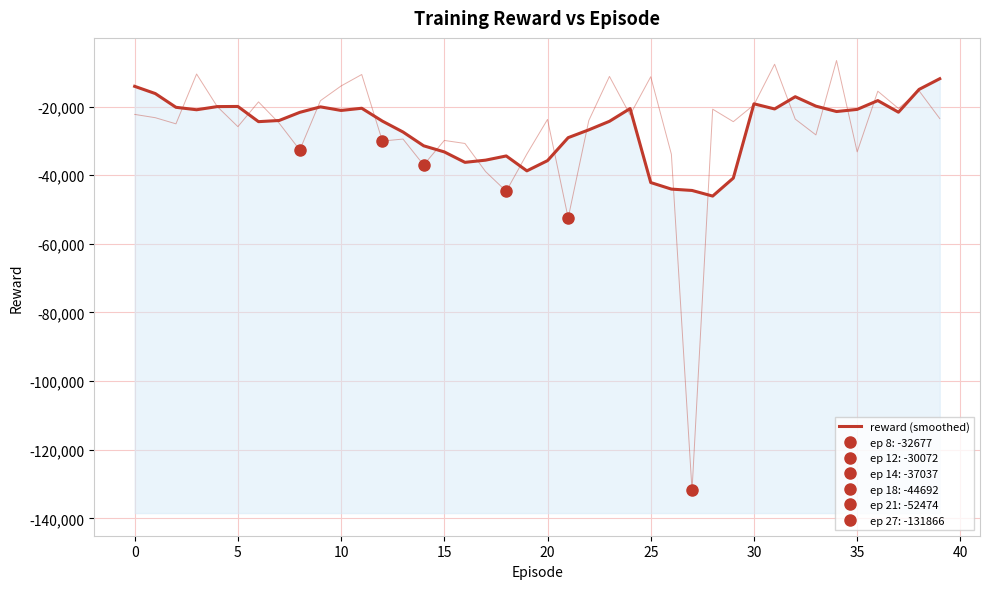

Reading left to right, list all the values displayed in this chart.

-14121.8	-16229.3	-20232.6	-20947.3	-20025.8	-19987.6	-24415.6	-24072.9	-21701.6	-20105.9	-21149.2	-20510.3	-24257.2	-27431.1	-31449.1	-33227.9	-36269.9	-35631.5	-34406.0	-38747.1	-35769.7	-29077.5	-26797.0	-24310.9	-20598.3	-42155.6	-44065.0	-44460.4	-46097.4	-40853.4	-19214.6	-20714.1	-17150.5	-19893.5	-21463.0	-20842.9	-18276.3	-21659.2	-15013.8	-11906.1